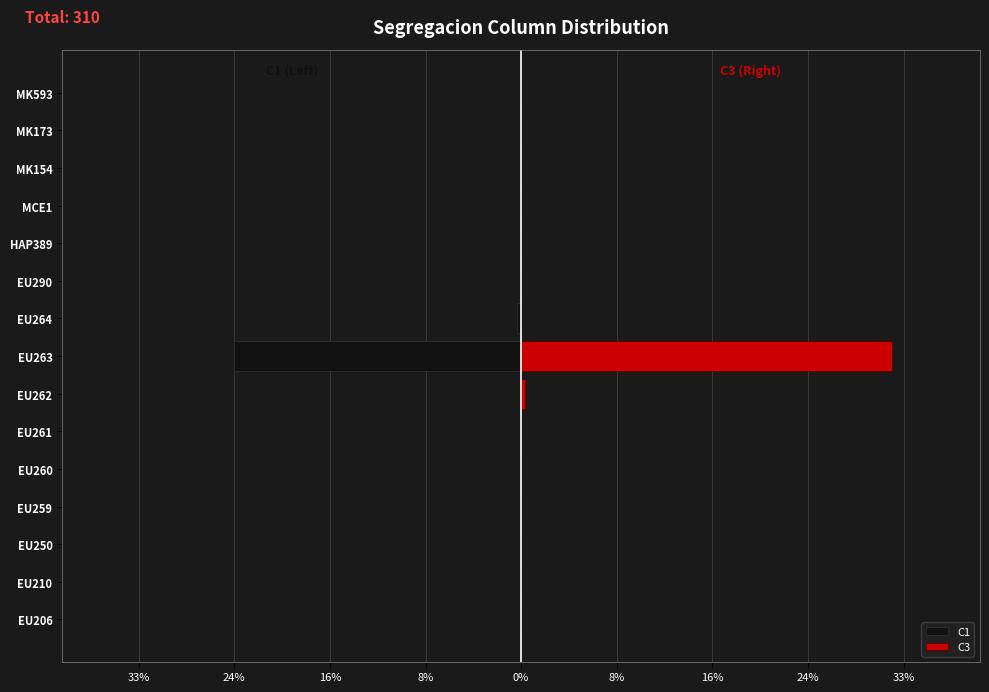

Rank the series at MK173 from lowest to highest value.

C1, C3